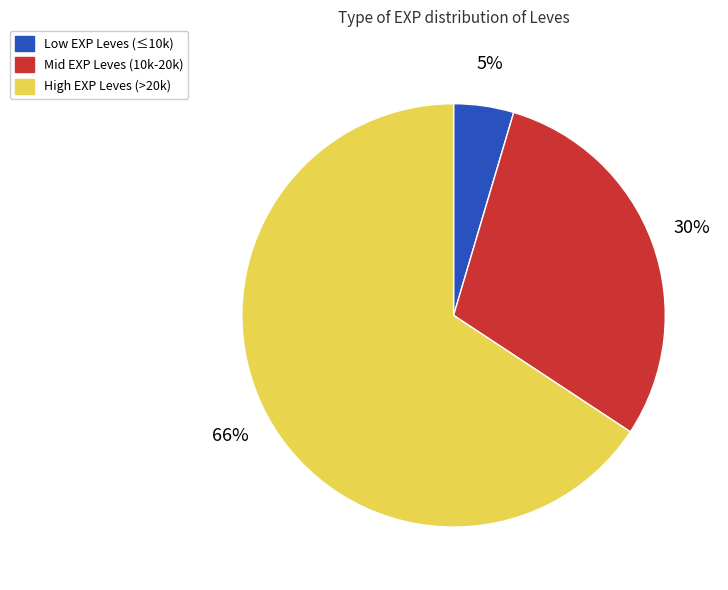

Which category has the smallest portion of the pie?

Low EXP Leves (≤10k)